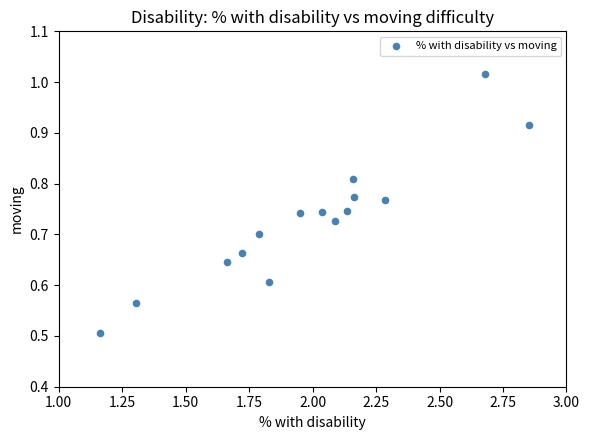

What is the range of Y values (max minus min)?

0.5